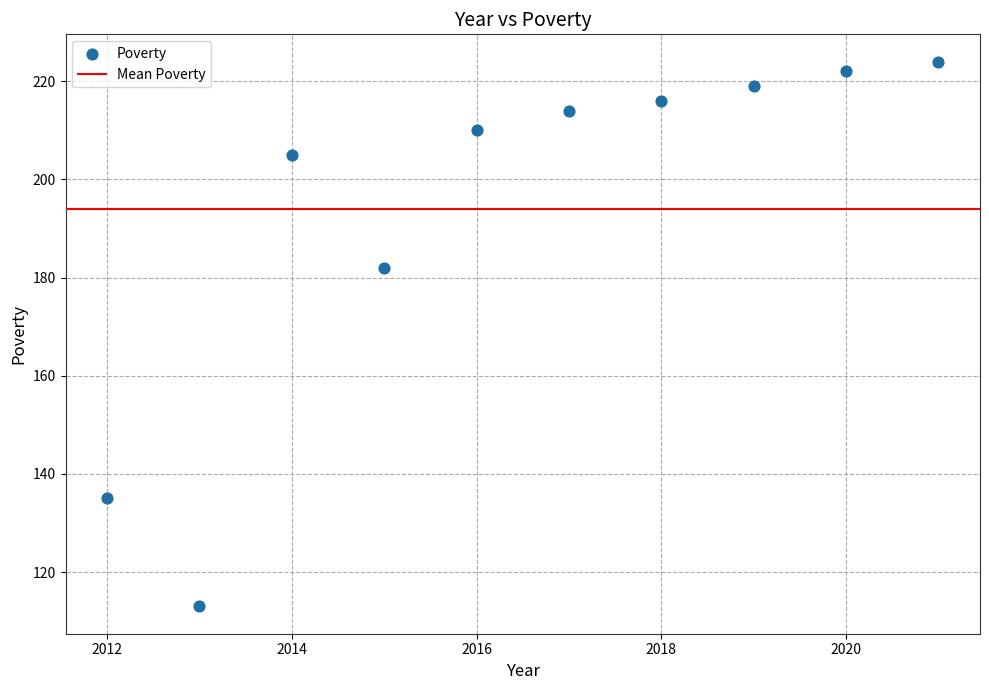

What is the average Y value?

194